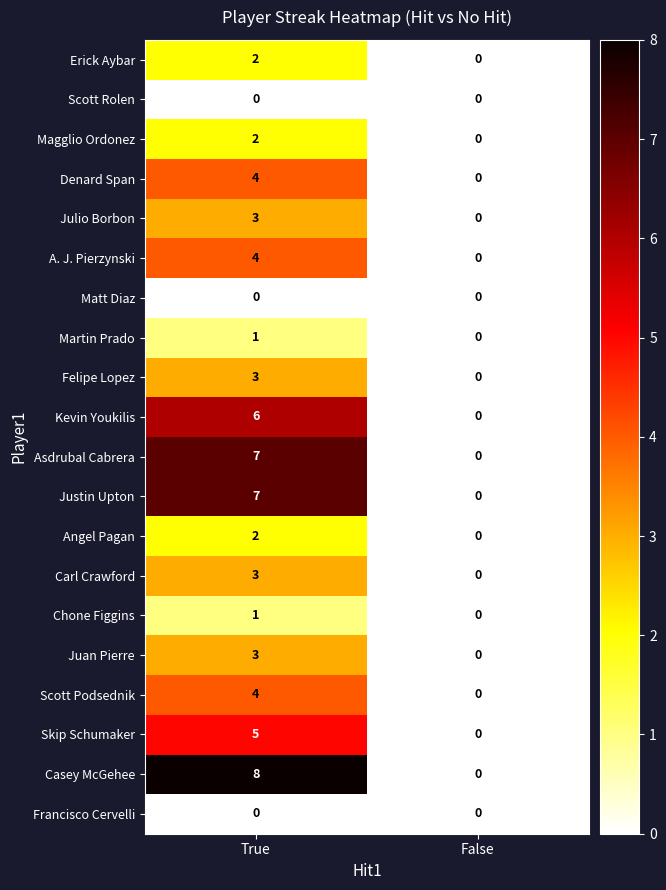

What is the average value of the Asdrubal Cabrera series?

4